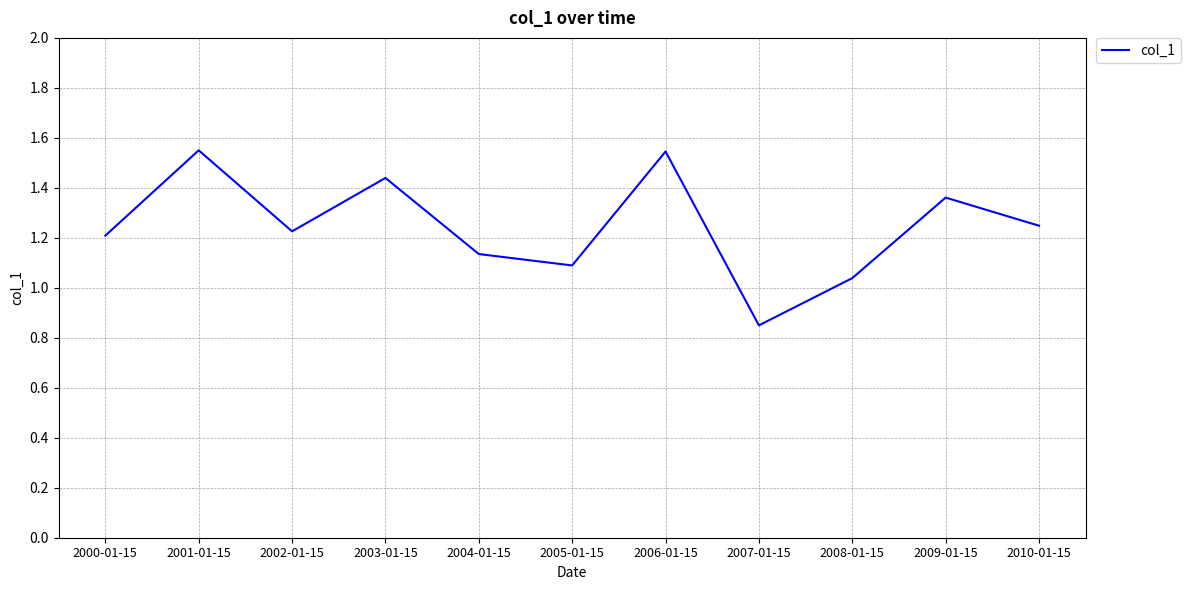

Is it true that the value at 2010-01-15 is 2.0?

False